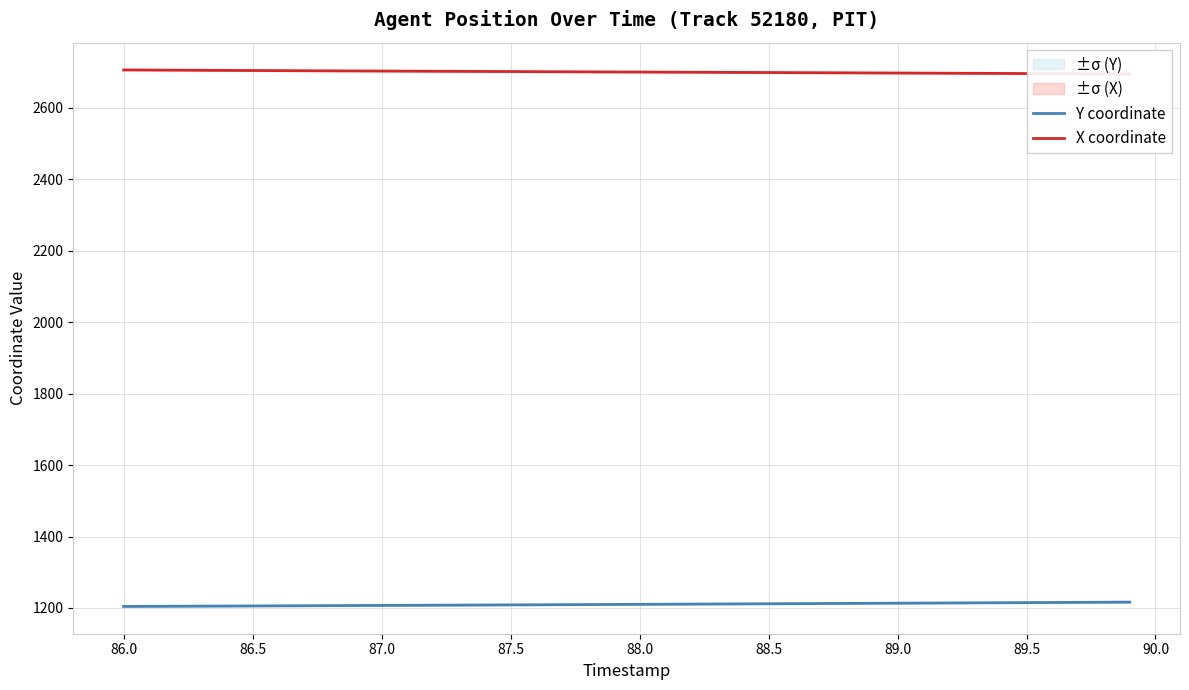

Is it true that Y coordinate equals 1204.4 at 86.0?

True